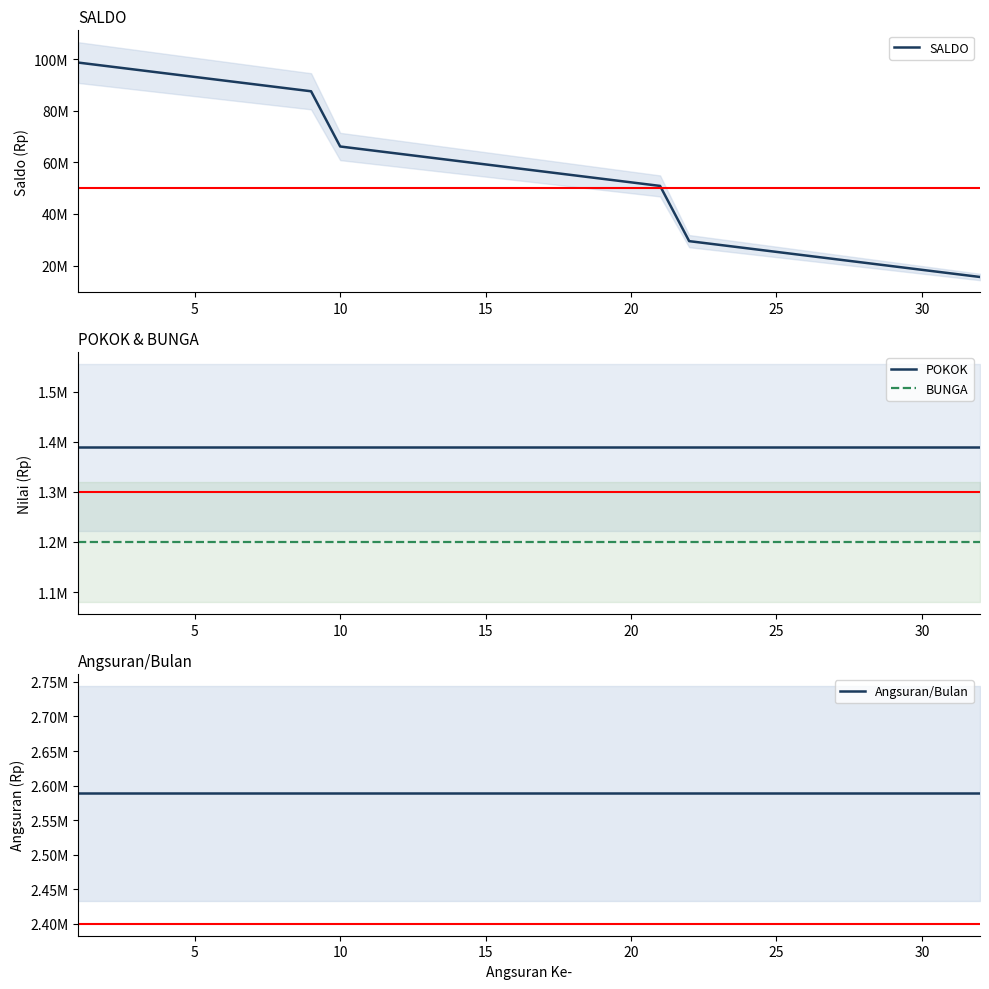

Rank the series at 25 from lowest to highest value.

BUNGA, POKOK, Angsuran/Bulan, SALDO